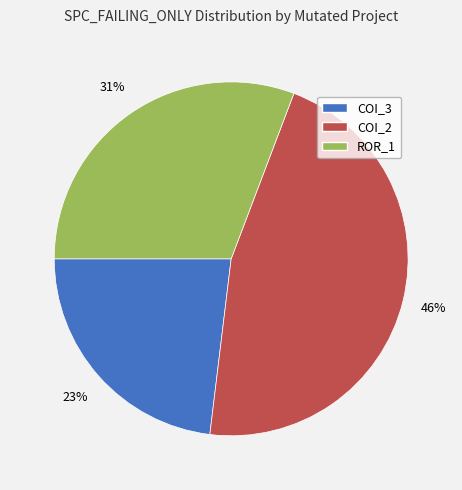

Is there a majority slice in this chart?

No